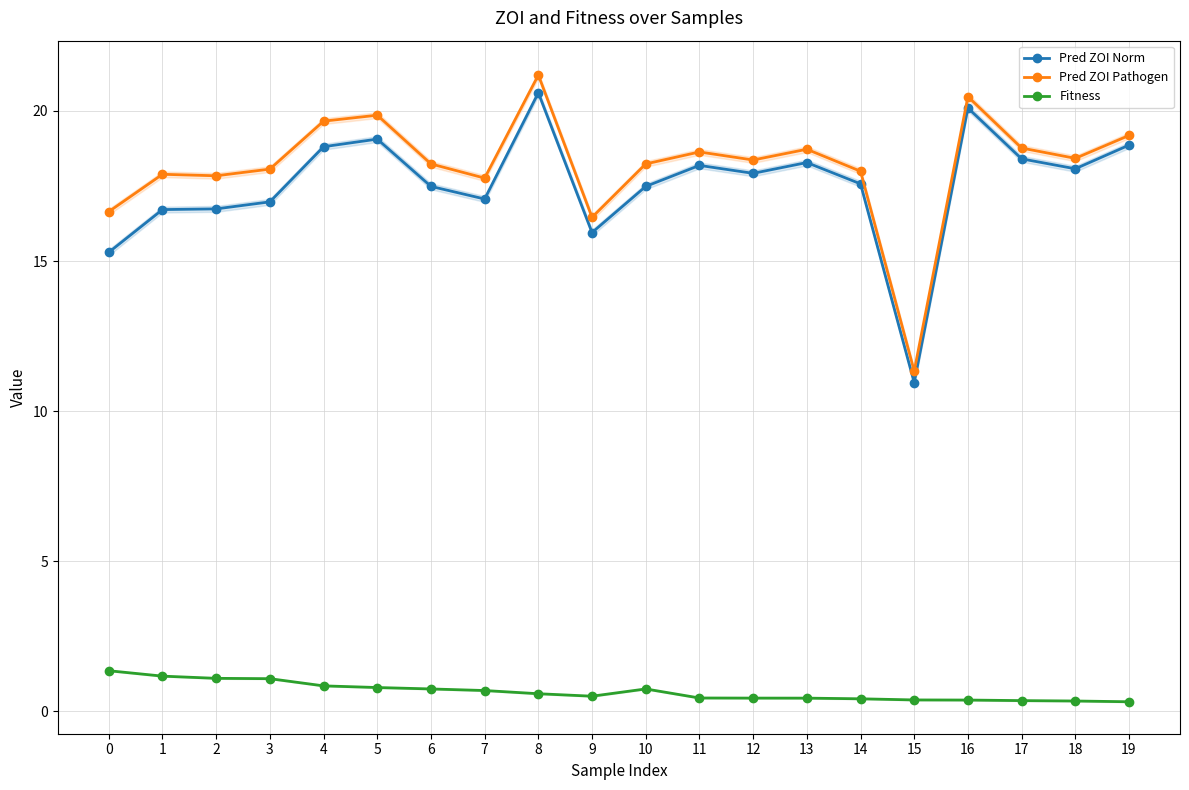

How many data points in Pred ZOI Norm are less than 17?

6